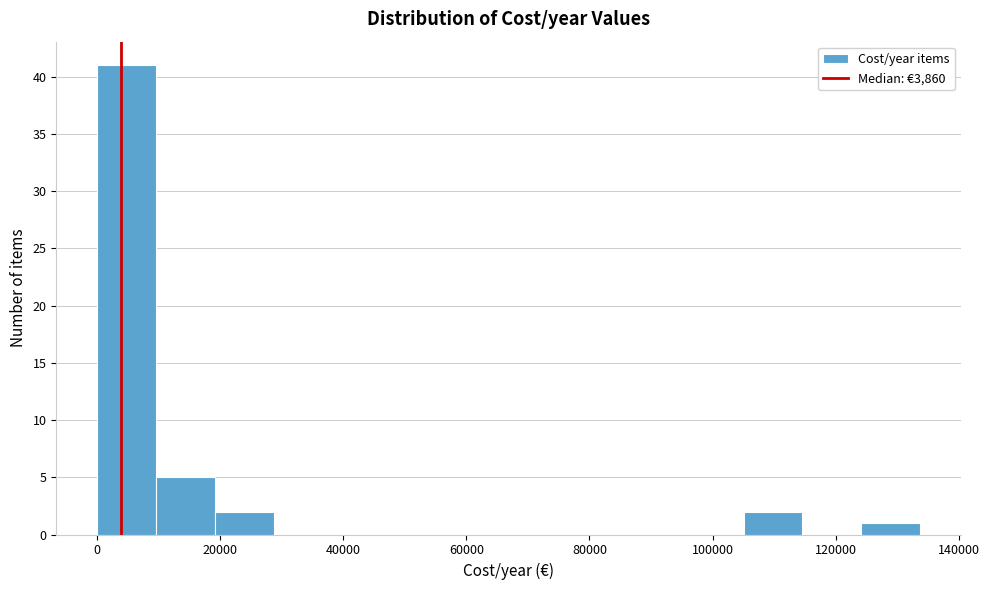

How tall is the bar that spans 20000 to 28000 on the x-axis? Neither the bar edges nor the heights are printed on the chart, so give them approximately, as read against the axes.

2